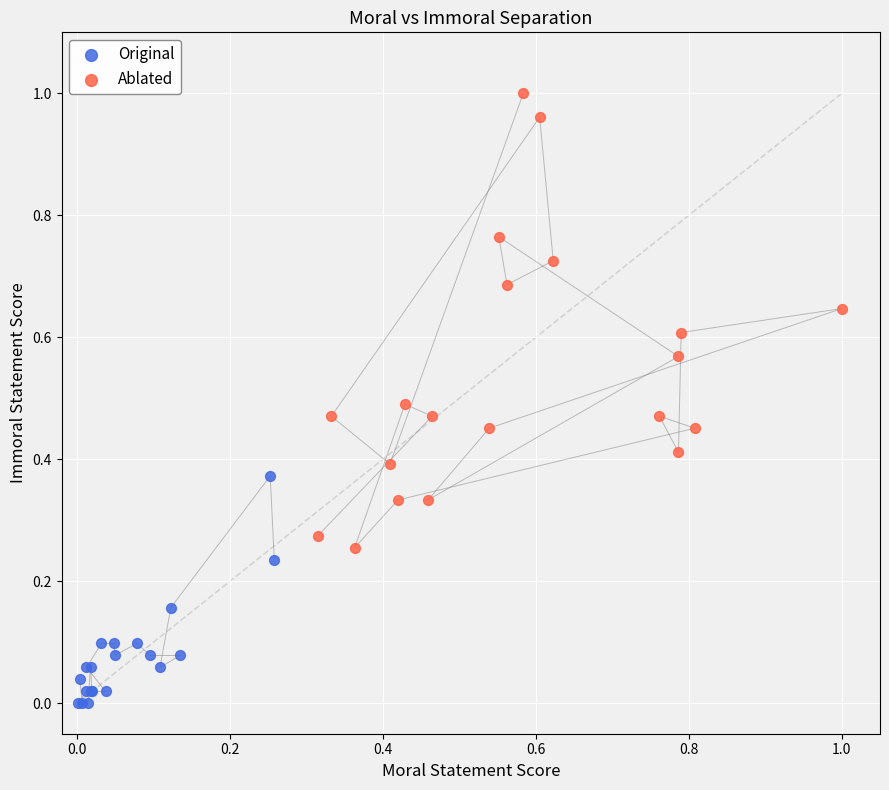

Which series contains the highest Y value?

Ablated